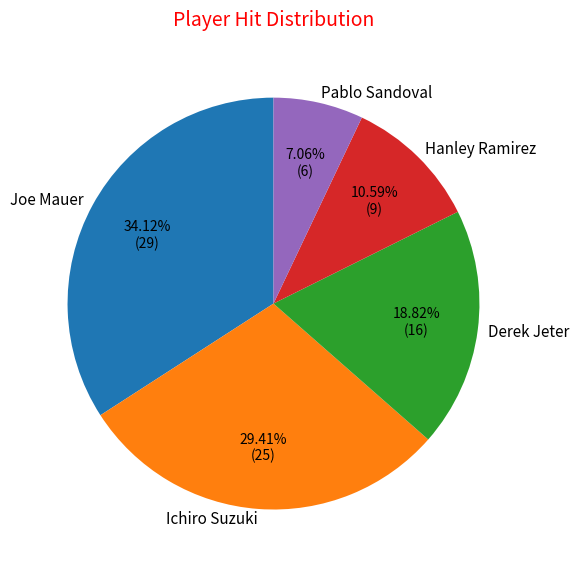

Combined, what portion of the pie is Hanley Ramirez and Ichiro Suzuki?

40.0%